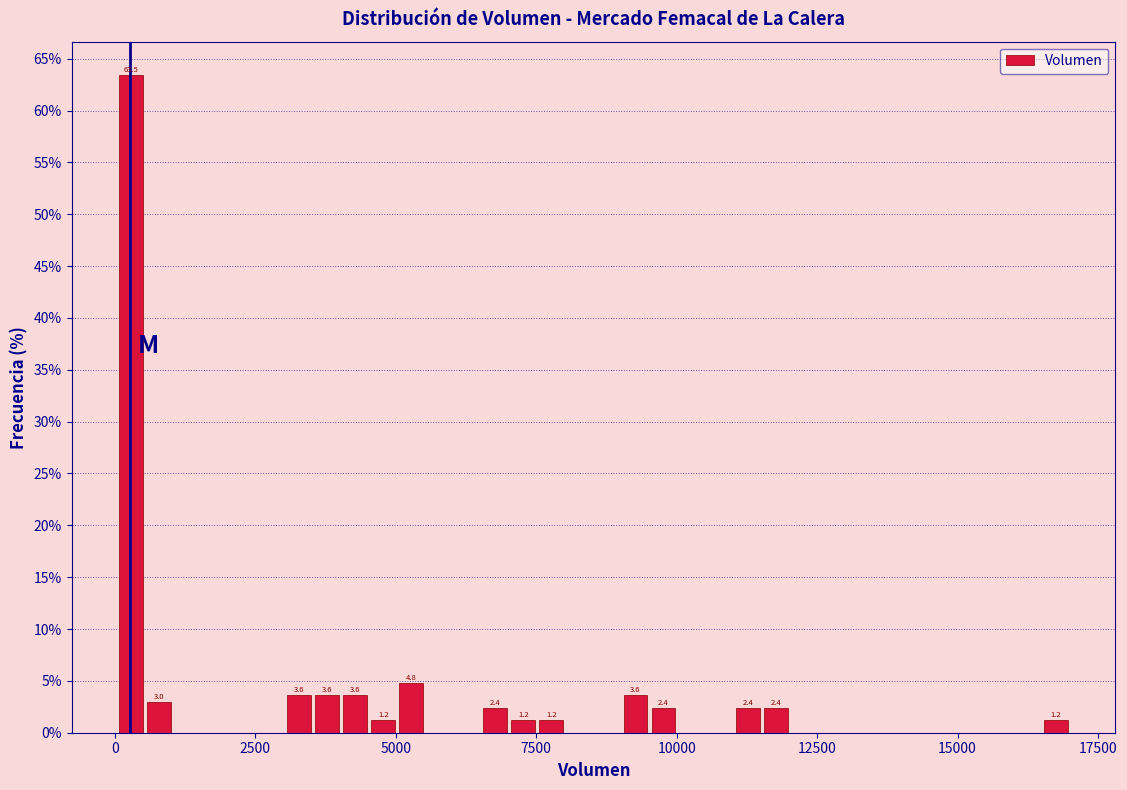

Around what value on the x-axis is the tallest bar? Give the approximate position of its centre, as read against the axis.

500